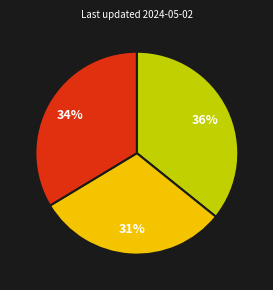

How many segments does this pie chart have?

3